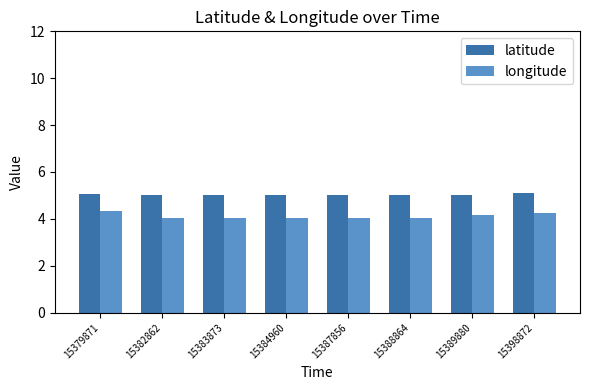

List the series in order of their peak value, highest first.

latitude, longitude